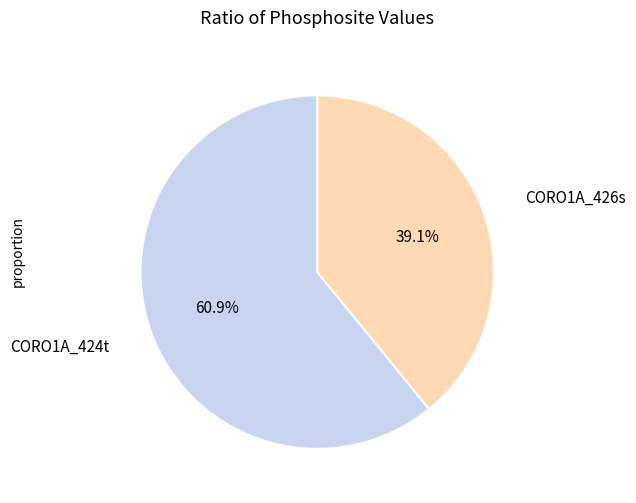

Does any single category account for the majority?

Yes